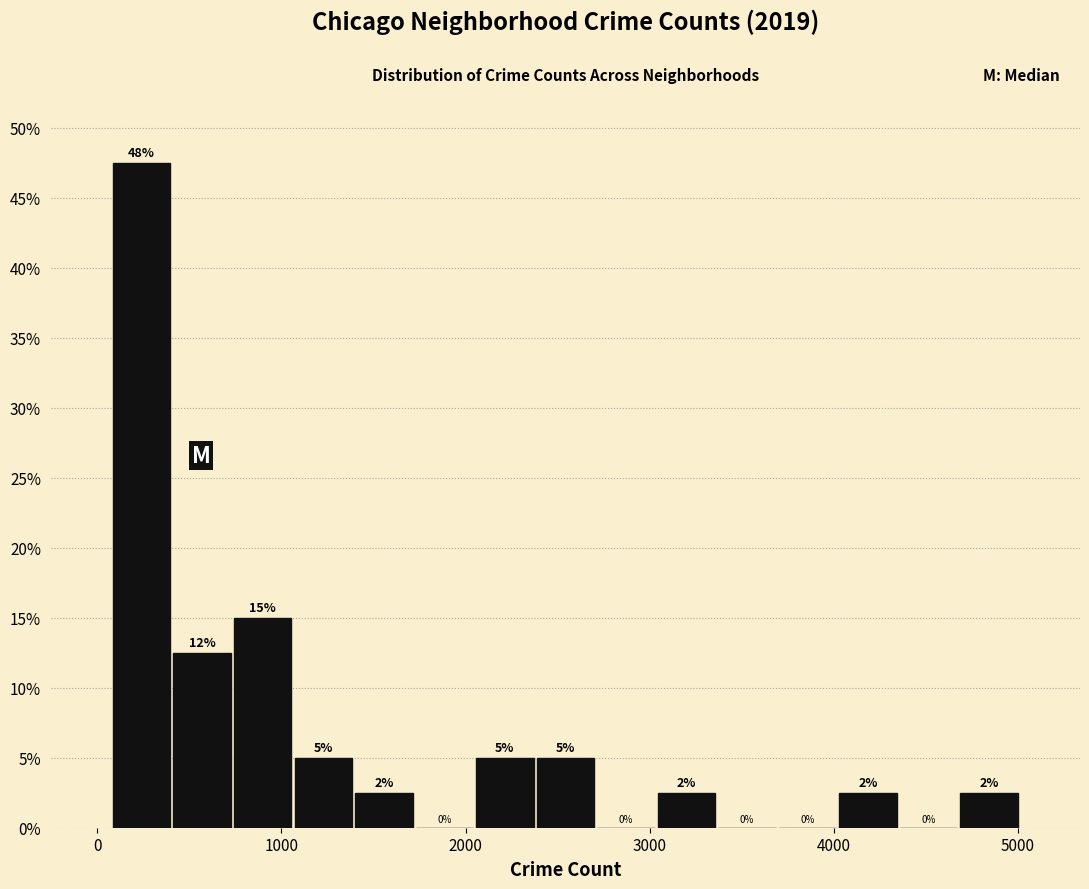

Around what value on the x-axis is the tallest bar? Give the approximate position of its centre, as read against the axis.

200